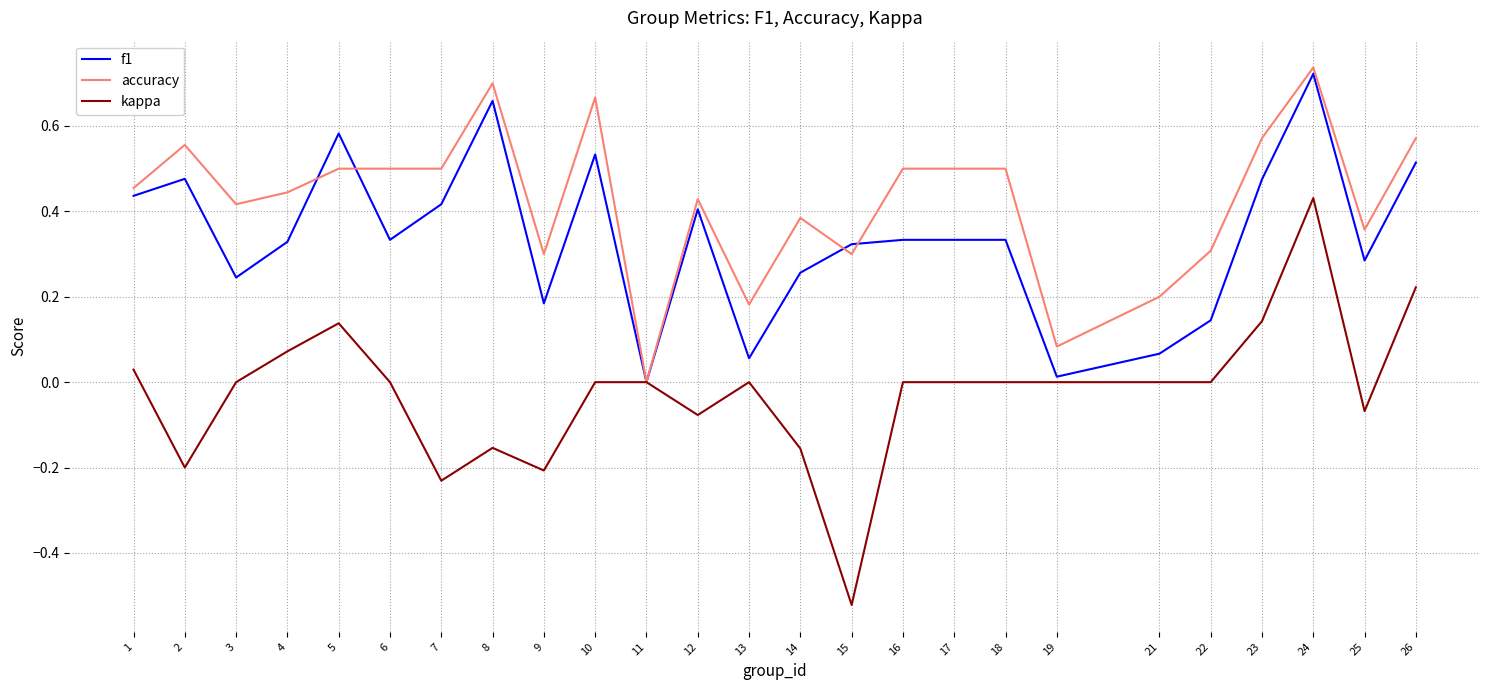

Between 10 and 14, which series saw the biggest shift?

accuracy